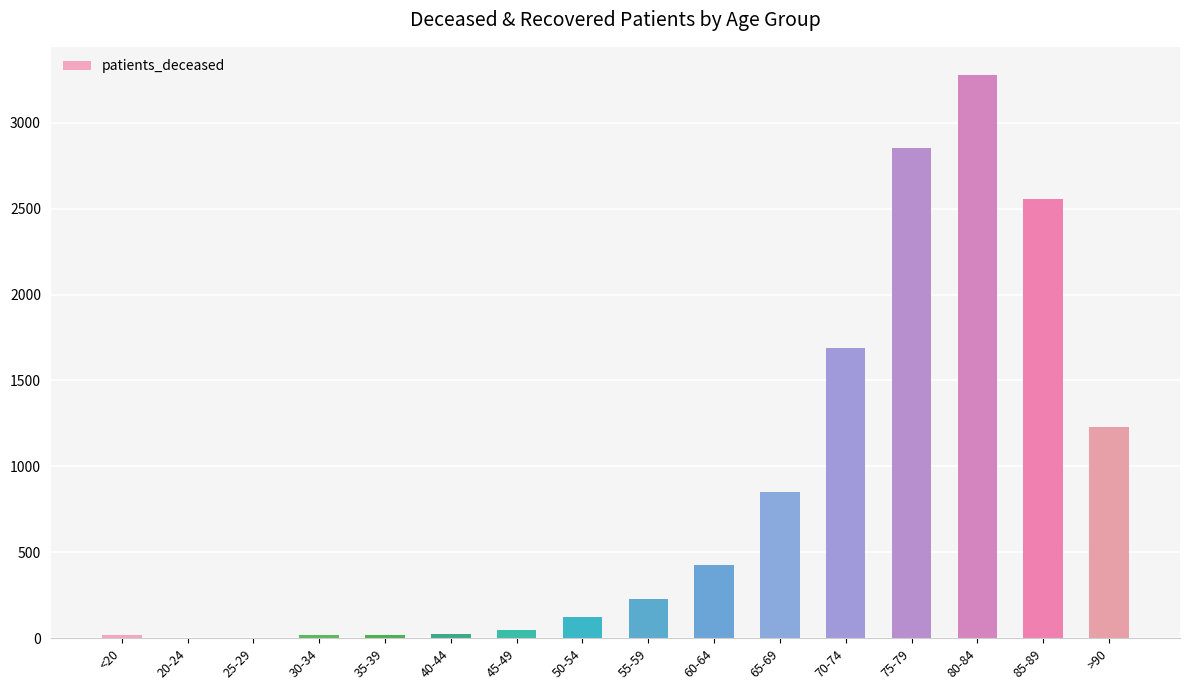

How many series are shown in this chart?

1